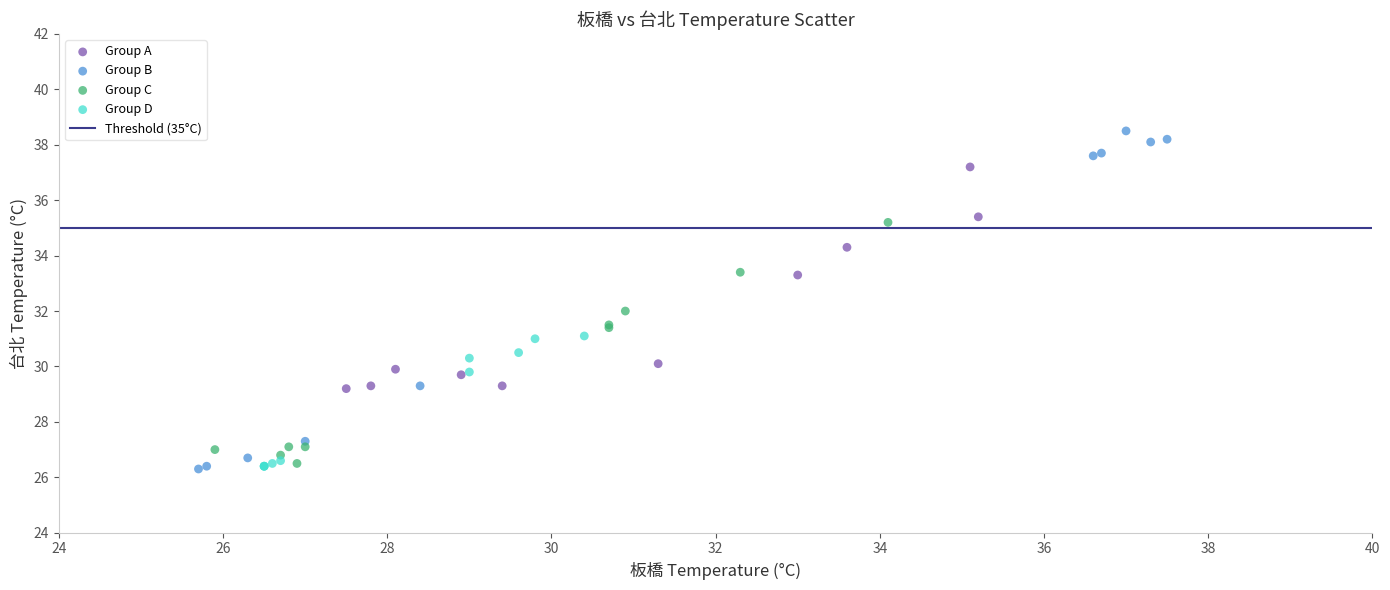

Which series has the largest Y range (max minus min)?

Group B